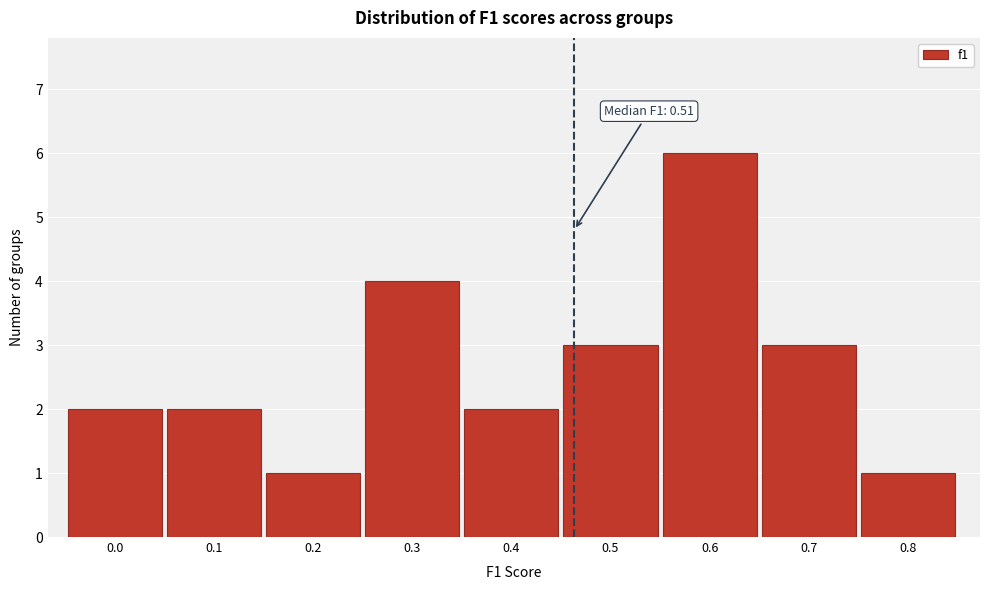

Reading left to right, what are all the values shown in this chart?

0.0=2	0.1=2	0.2=1	0.3=4	0.4=2	0.5=3	0.6=6	0.7=3	0.8=1